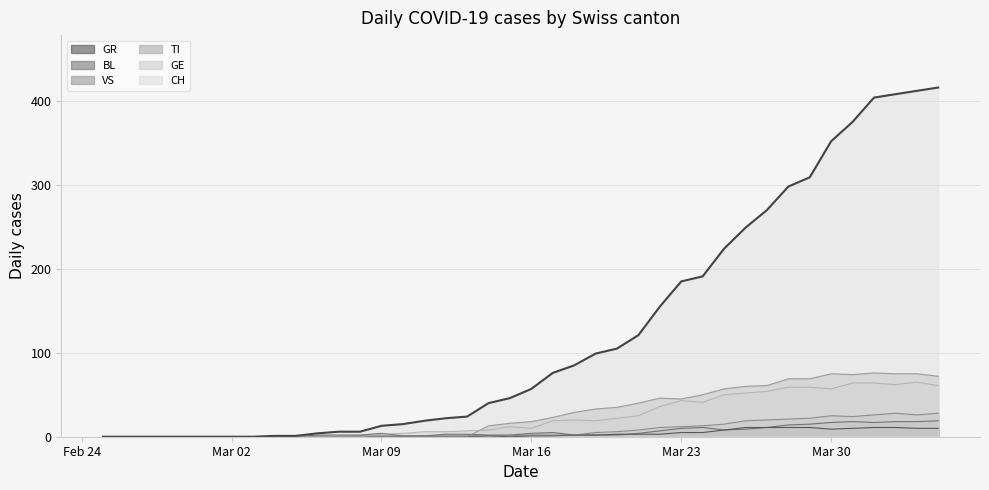

Which series has the largest total across all categories?

CH